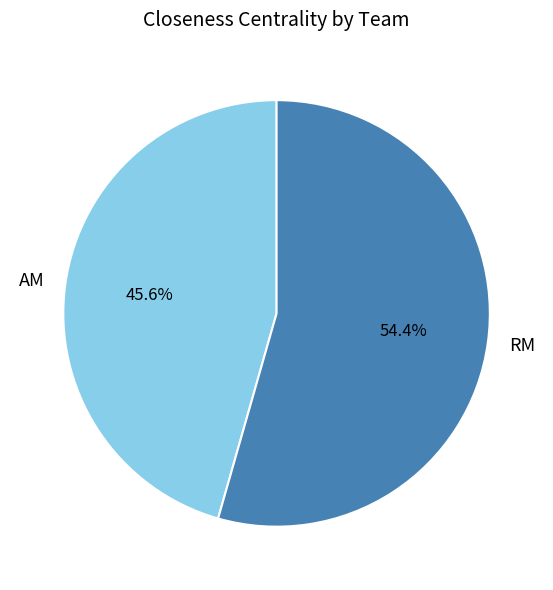

Between AM and RM, which is larger?

RM